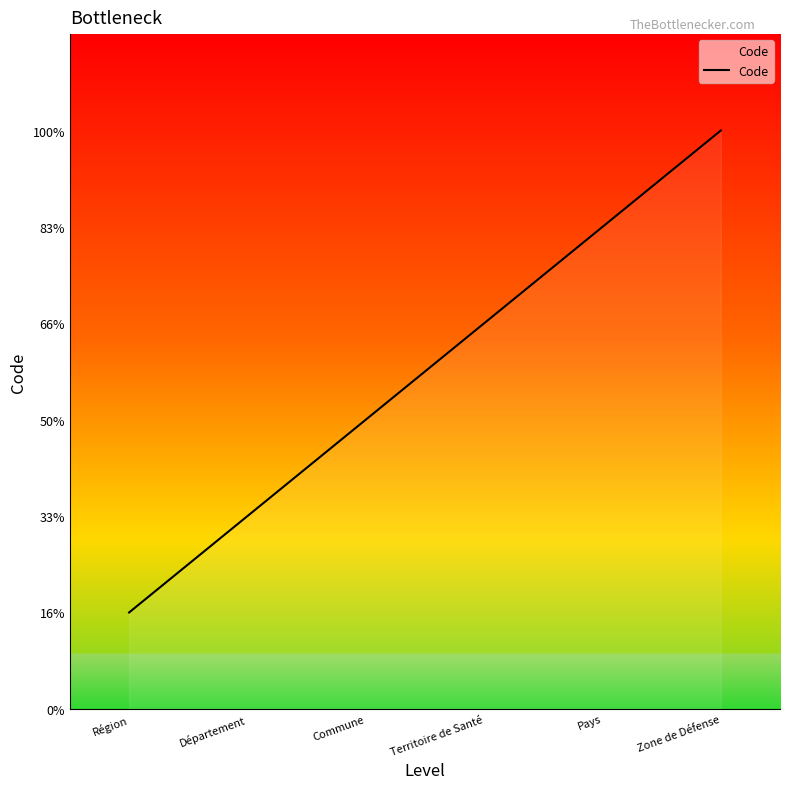

Rank the categories by value from highest to lowest.

Zone de Défense, Pays, Territoire de Santé, Commune, Département, Région